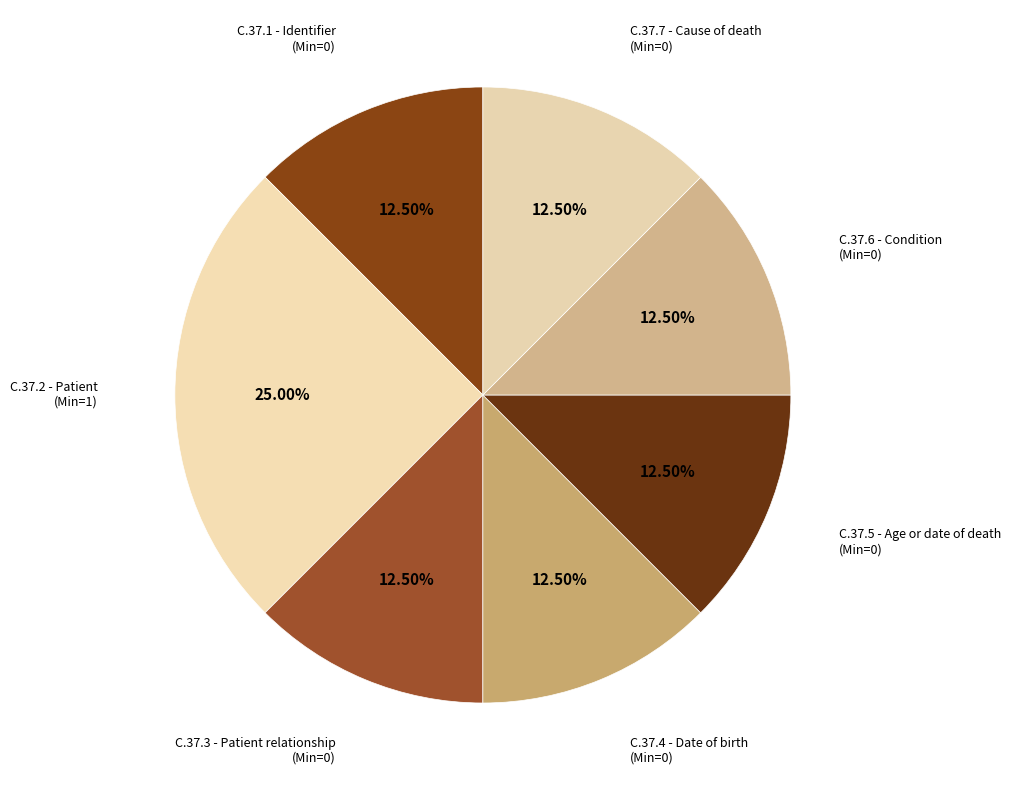

How many slices are in this pie chart?

7